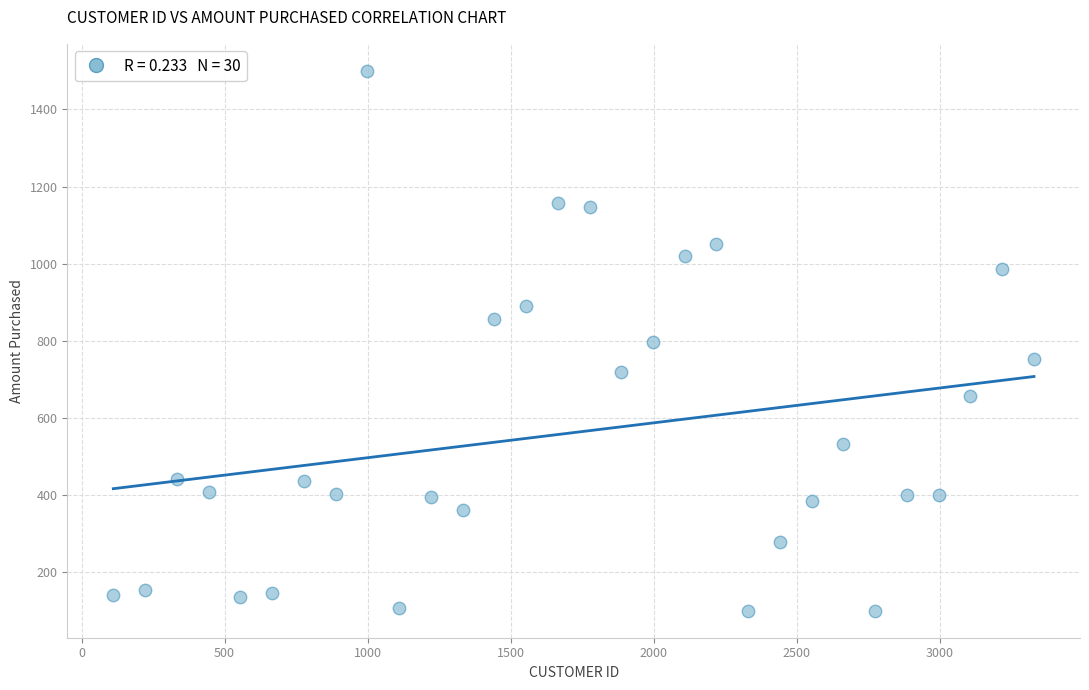

What is the range of X values (max minus min)?

3219